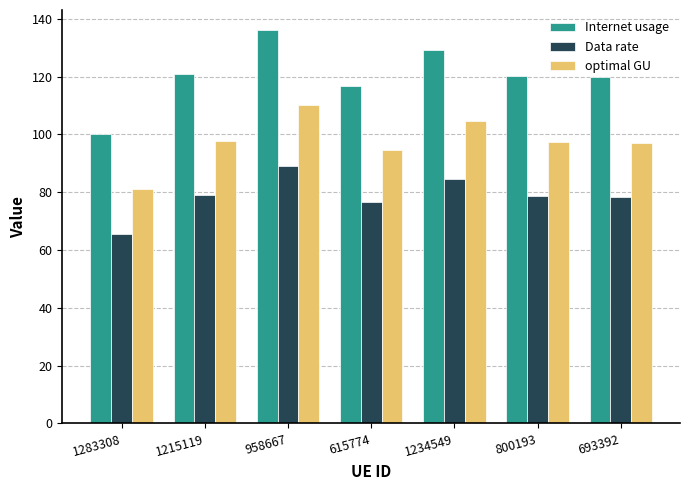

Rank the series by their maximum value, from highest to lowest.

Internet usage, optimal GU, Data rate